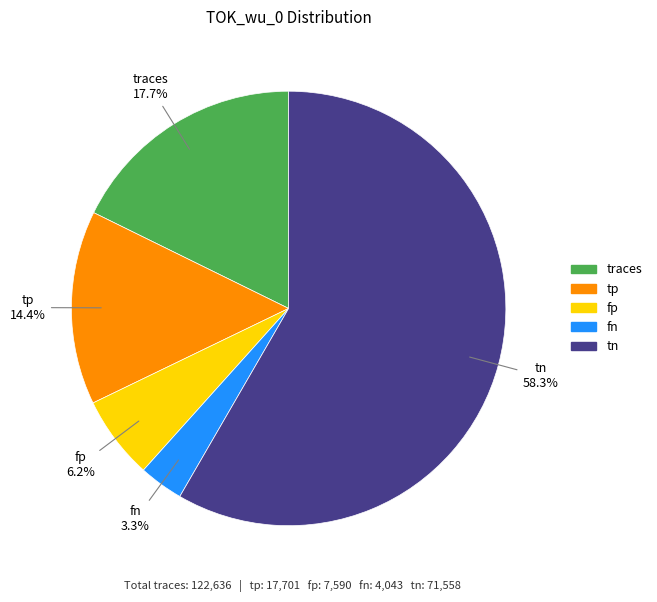

Which slice is the smallest?

fn